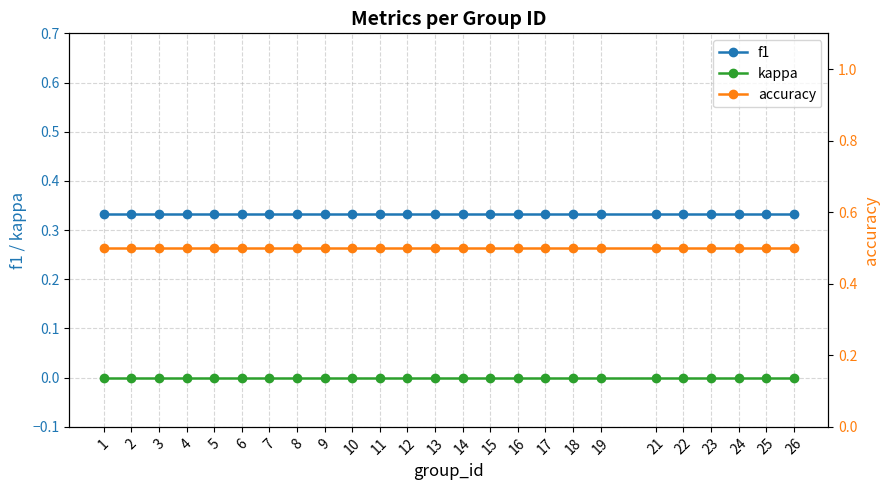

Does the chart have visible grid lines?

Yes